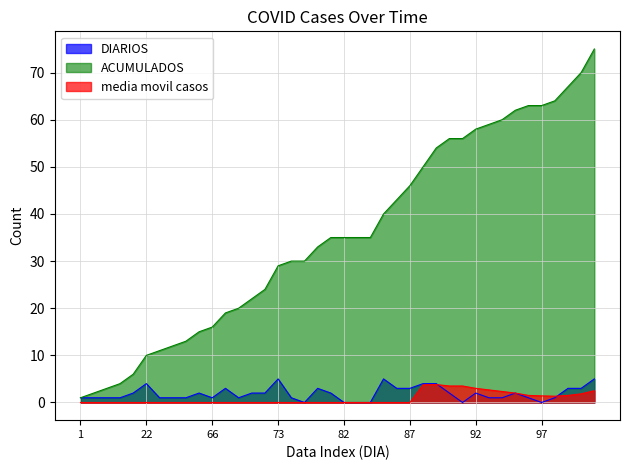

Which has a higher value, 97 or 90?

90